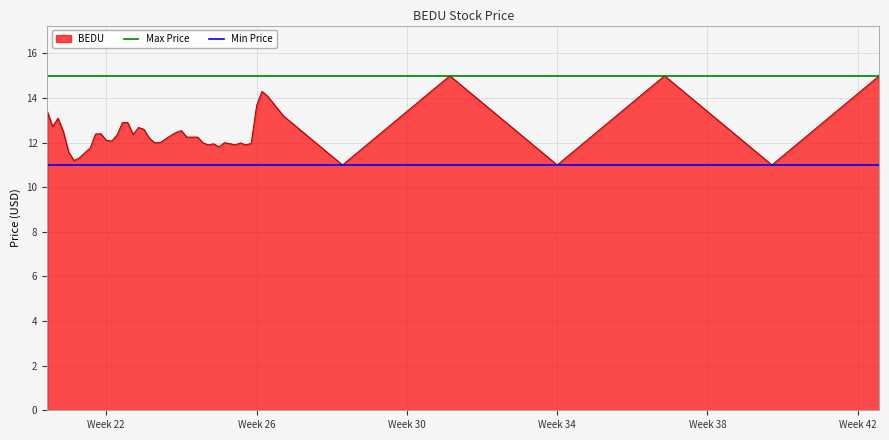

What is the maximum value for BEDU?

15.0